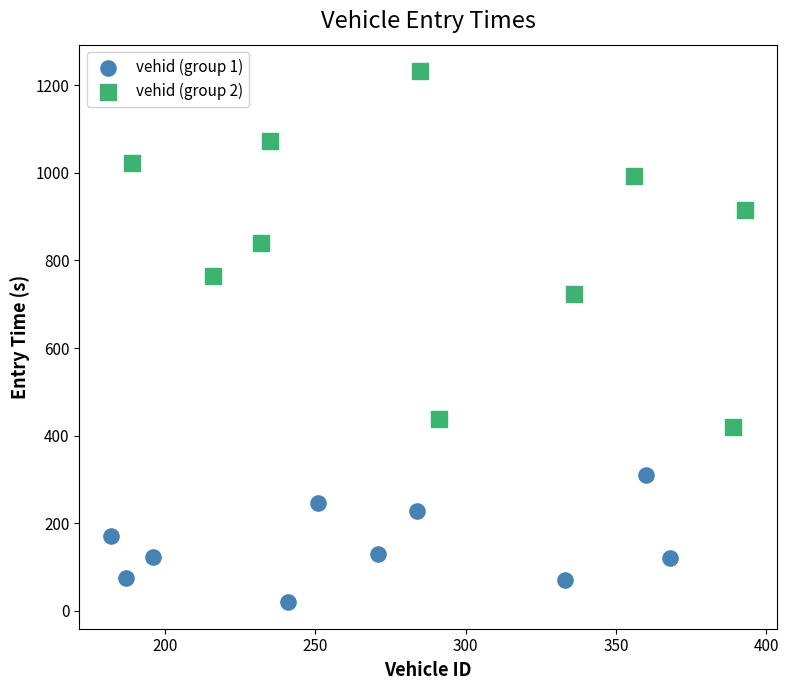

Which series contains the lowest Y value?

vehid (group 1)